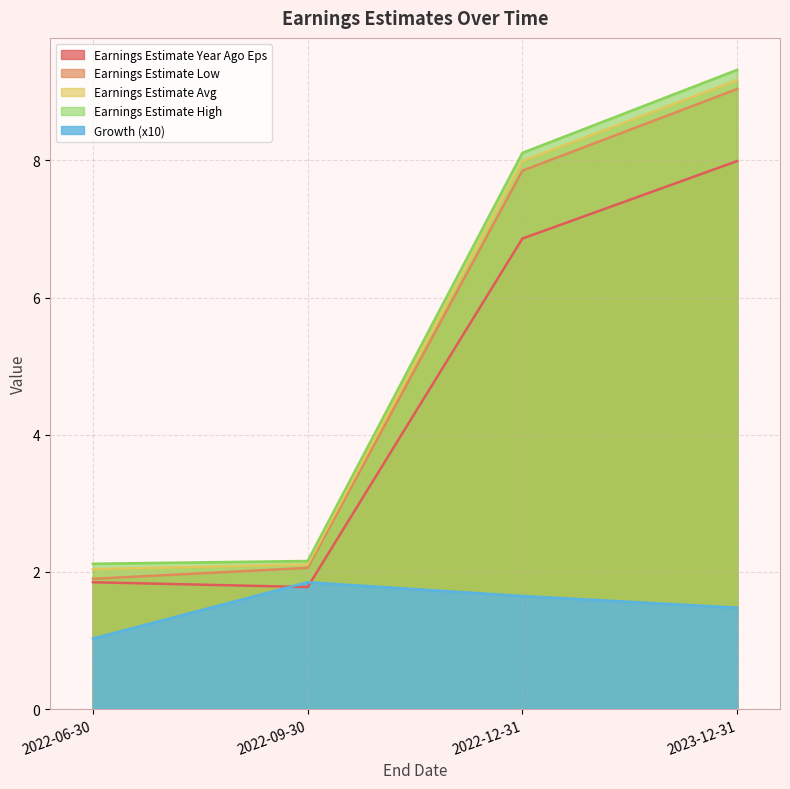

What is the difference between the Growth values at 2023-12-31 and 2022-12-31?

0.2